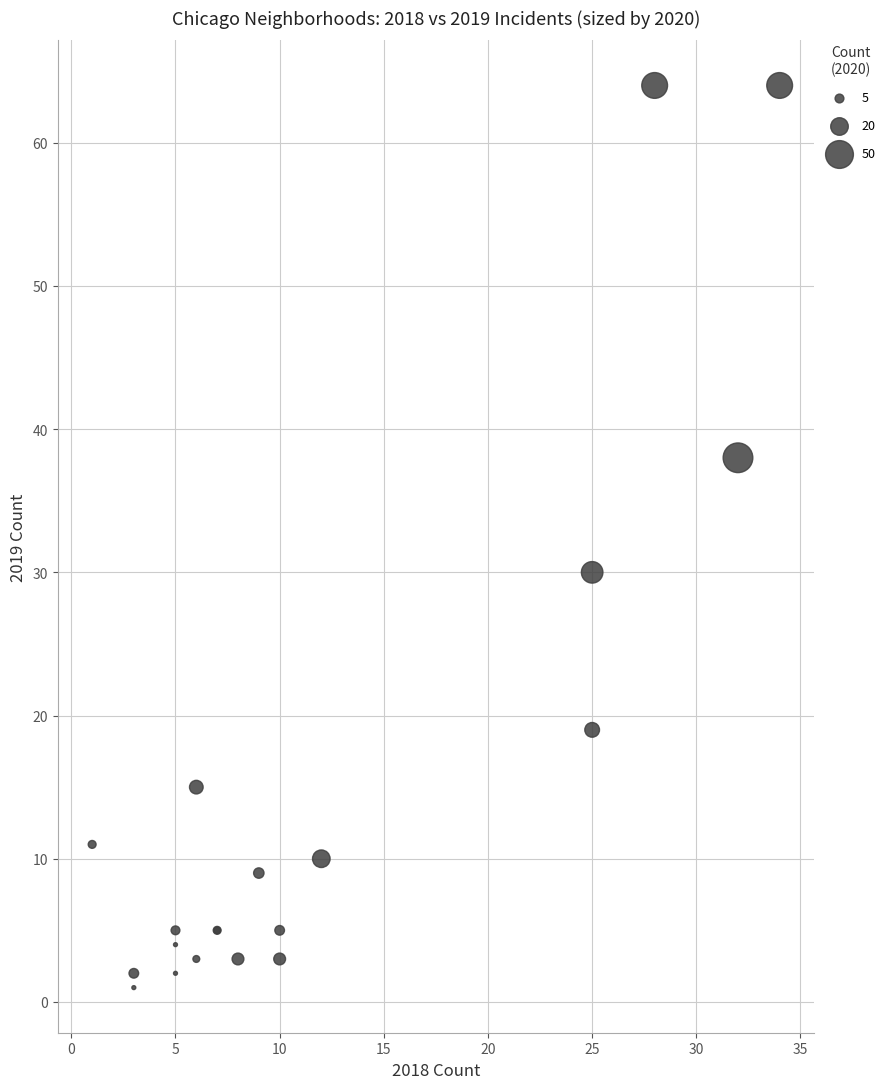

What Y value in the scatter plot is closest to 32?

30